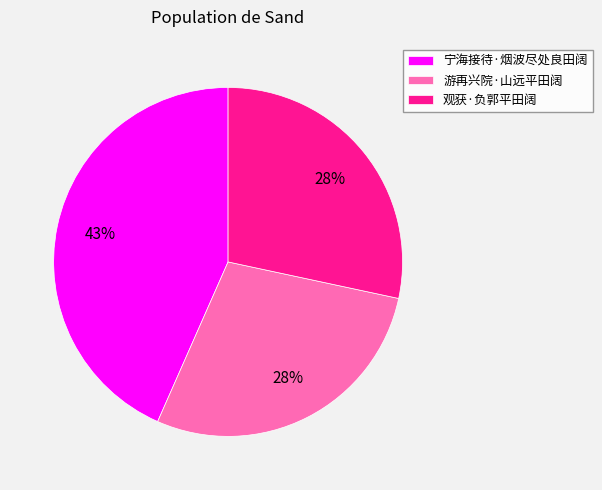

To the nearest percent, what portion does 观获·负郭平田阔 represent?

28%